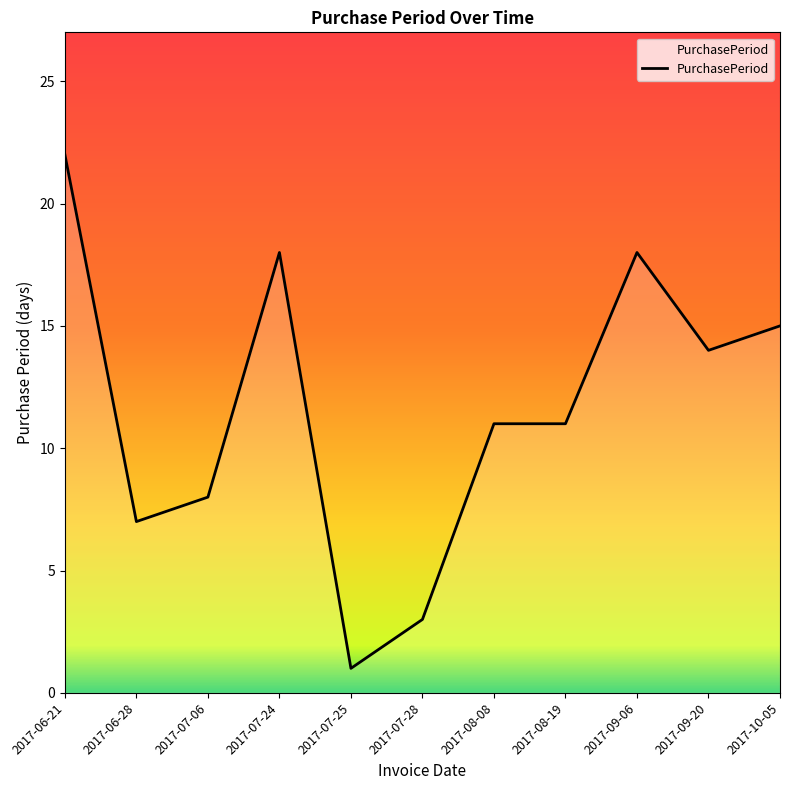

What is the ratio of the value at 2017-09-06 to the value at 2017-10-05?

1.2